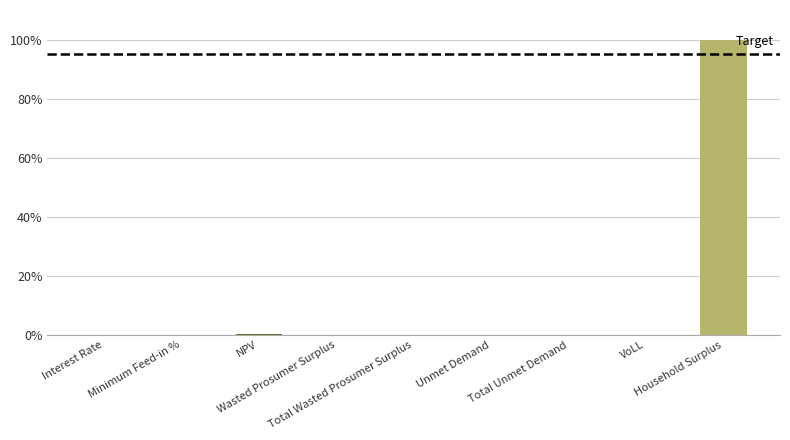

Are the bars horizontal?

No